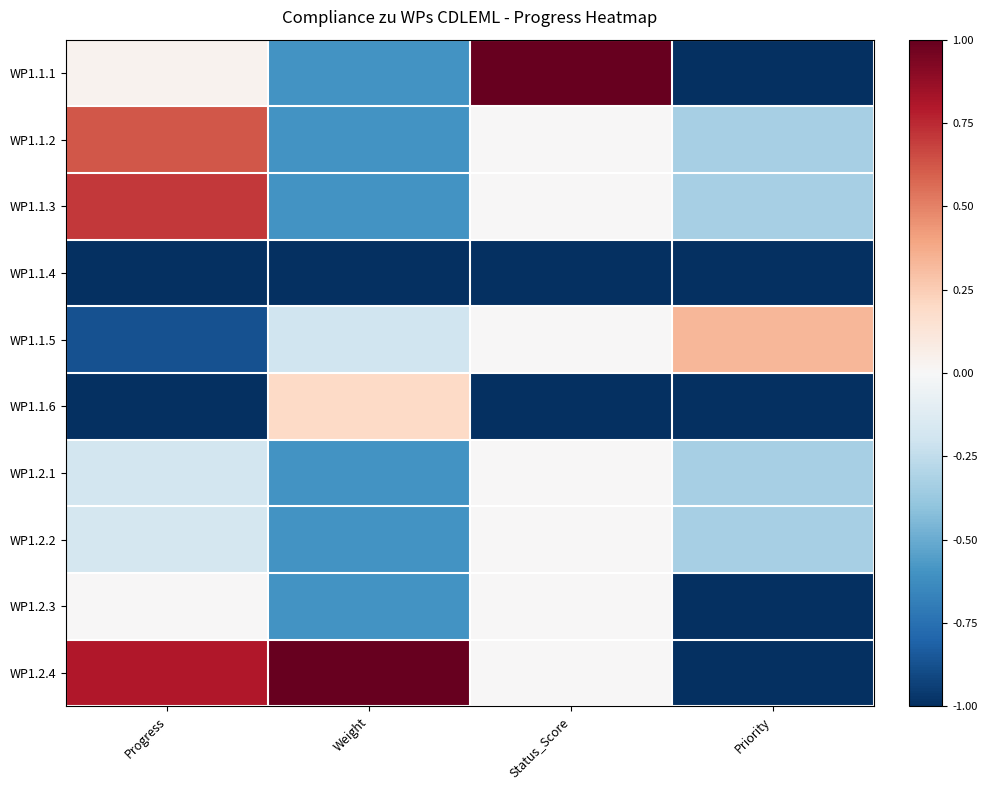

Reading left to right, what are all the values shown in this chart?

WP1.1.1: Progress=0.0	Weight=-0.6	Status_Score=1.0	Priority=-1.0
WP1.1.2: Progress=0.6	Weight=-0.6	Status_Score=0.0	Priority=-0.3
WP1.1.3: Progress=0.7	Weight=-0.6	Status_Score=0.0	Priority=-0.3
WP1.1.4: Progress=-1.0	Weight=-1.0	Status_Score=-1.0	Priority=-1.0
WP1.1.5: Progress=-0.9	Weight=-0.2	Status_Score=0.0	Priority=0.3
WP1.1.6: Progress=-1.0	Weight=0.2	Status_Score=-1.0	Priority=-1.0
WP1.2.1: Progress=-0.2	Weight=-0.6	Status_Score=0.0	Priority=-0.3
WP1.2.2: Progress=-0.2	Weight=-0.6	Status_Score=0.0	Priority=-0.3
WP1.2.3: Progress=0.0	Weight=-0.6	Status_Score=0.0	Priority=-1.0
WP1.2.4: Progress=0.8	Weight=1.0	Status_Score=0.0	Priority=-1.0